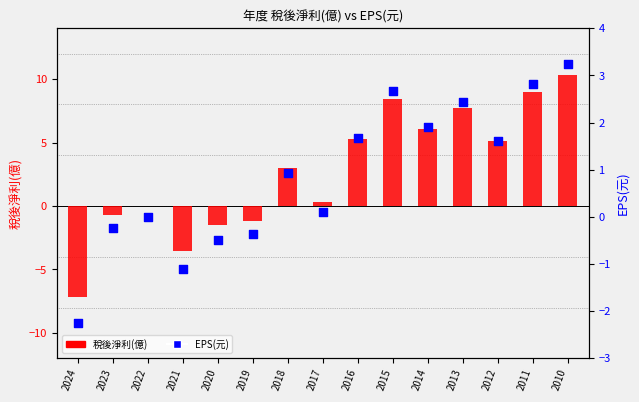

Which series has the widest spread of Y values?

稅後淨利(億)